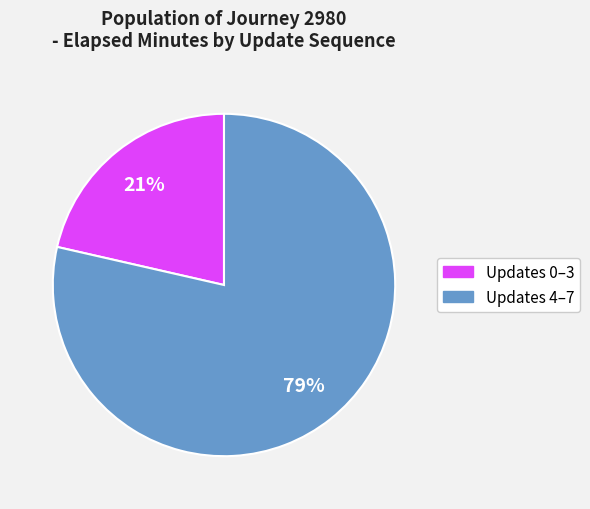

Is there a majority slice in this chart?

Yes